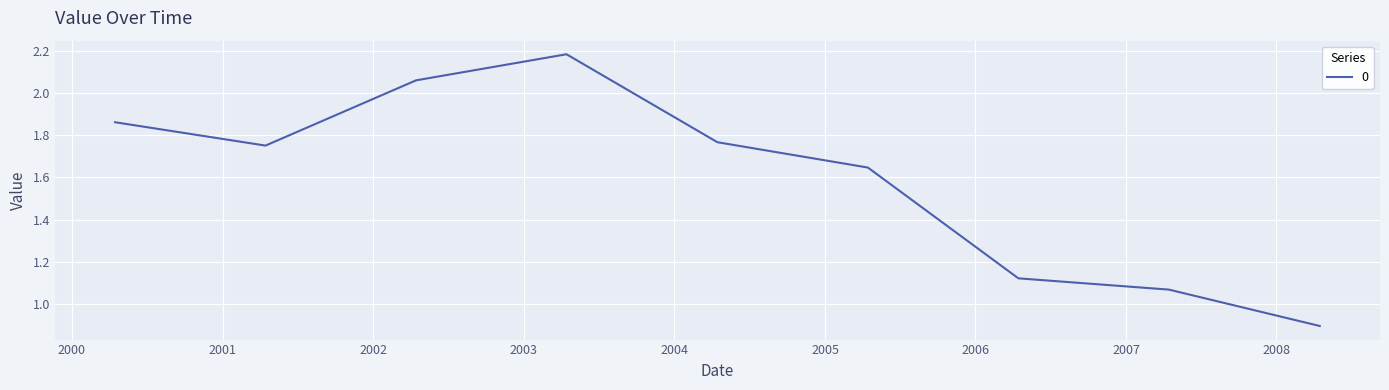

What is the difference between the maximum and minimum values?

1.3